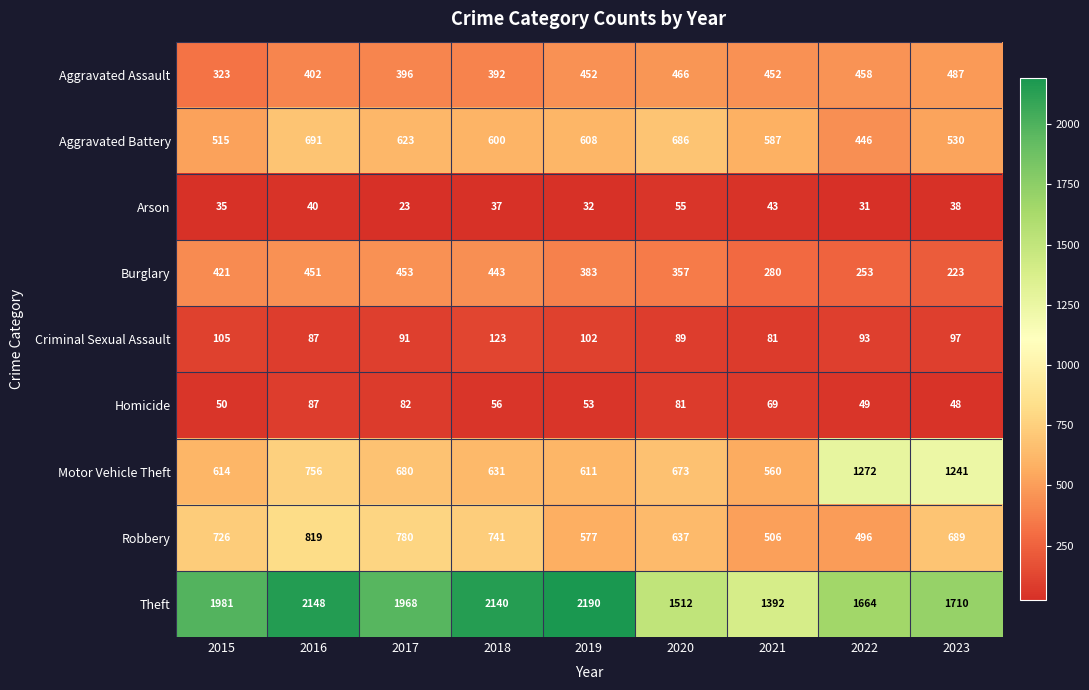

What is the maximum value shown in the chart?

2190